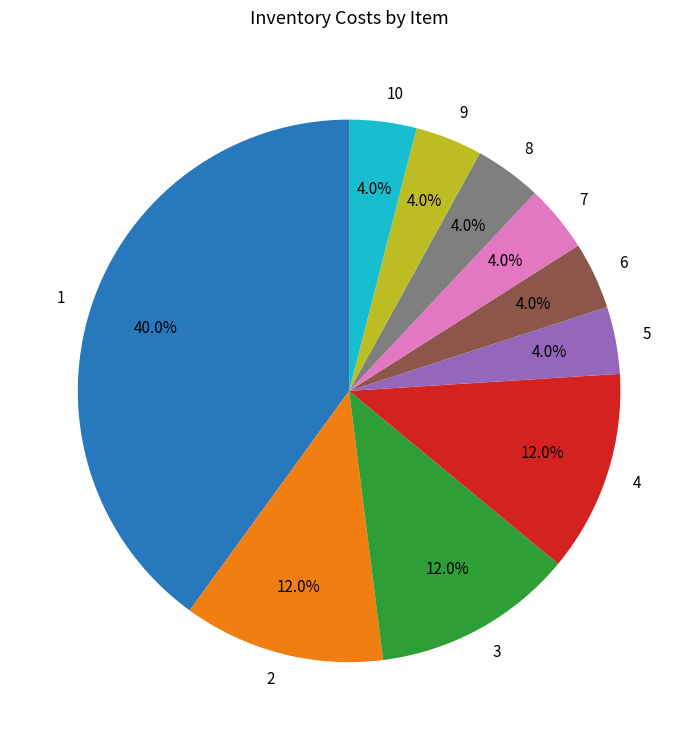

How many segments does this pie chart have?

10